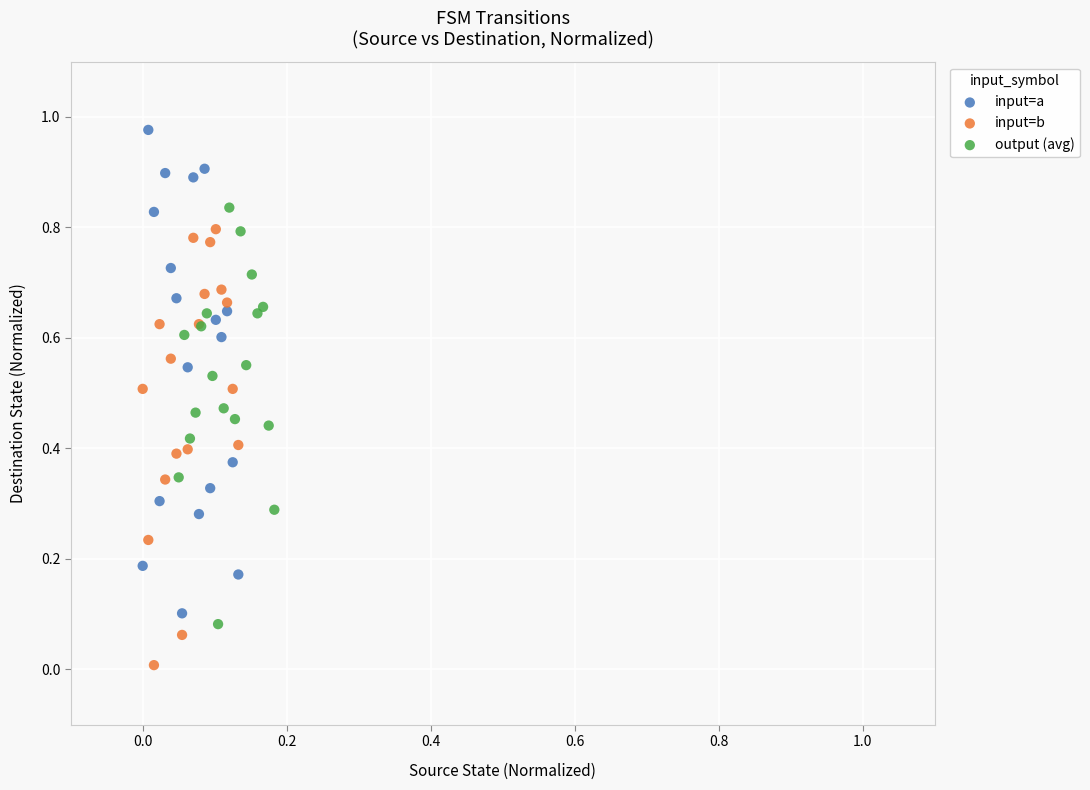

Which series contains the lowest Y value?

input=b